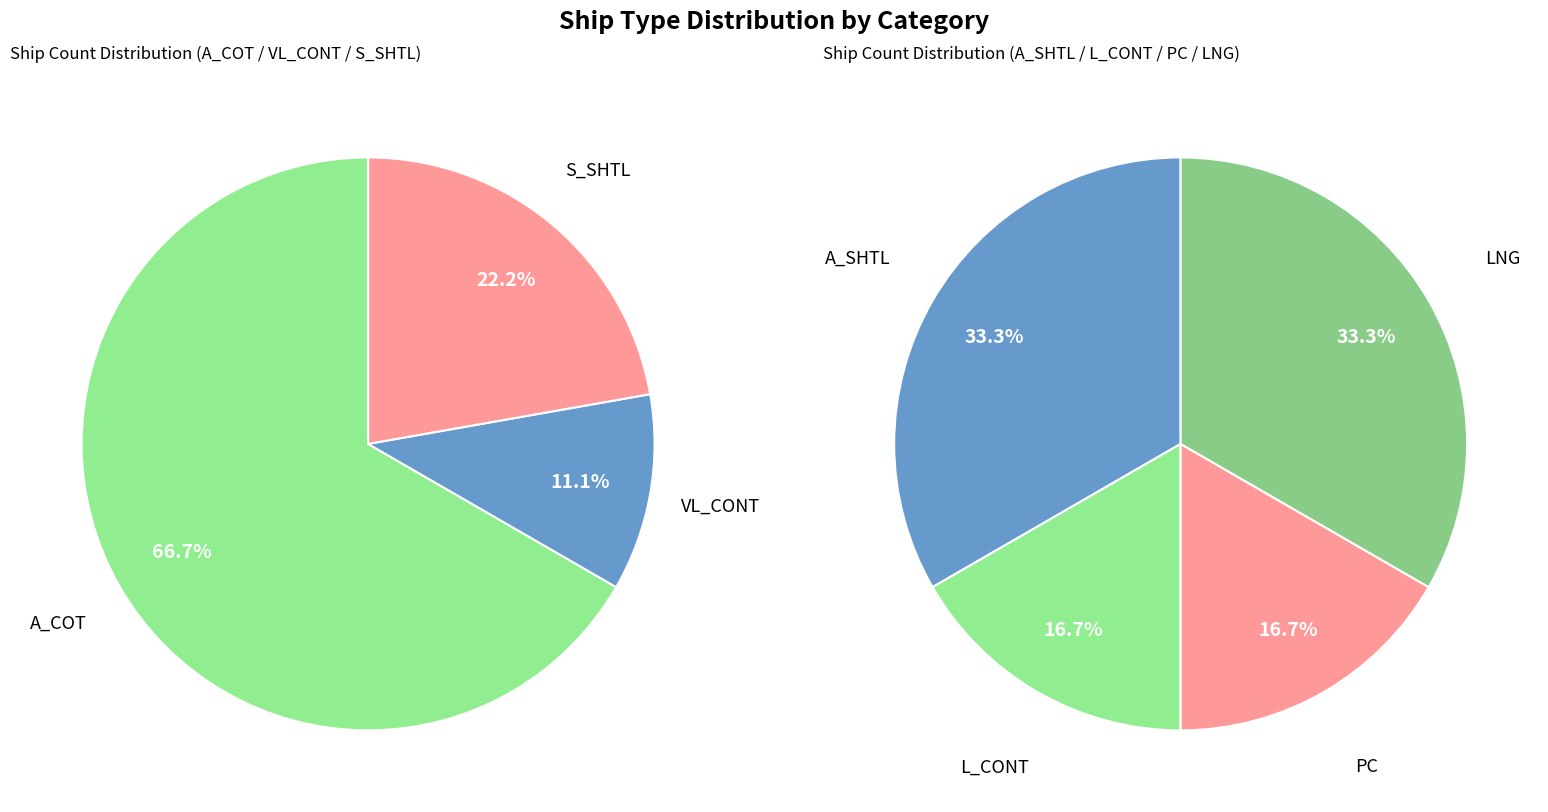

Approximately how many times larger is the value at PC compared to A_COT?

0.2